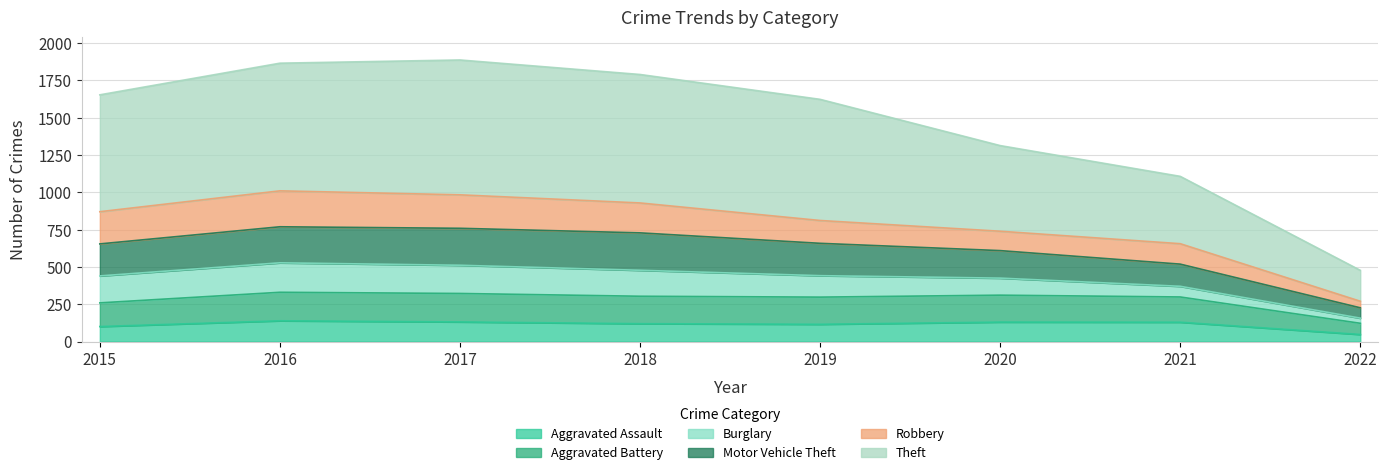

True or false: Aggravated Battery and Motor Vehicle Theft intersect in this chart.

False